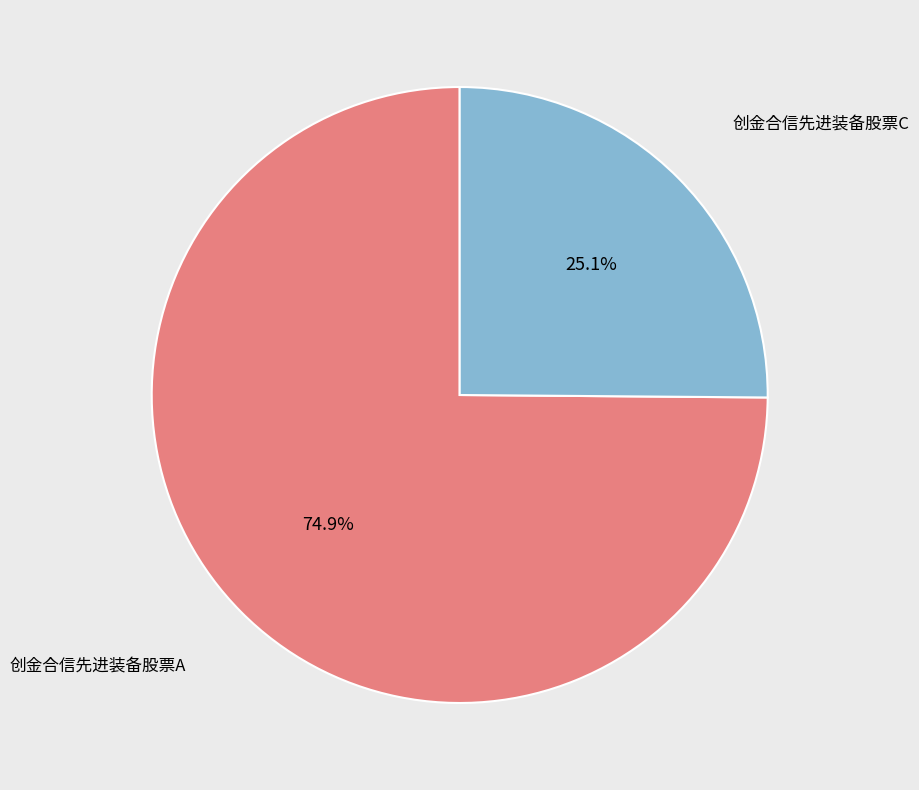

To the nearest percent, what is the difference between the largest and smallest slice percentages?

50%